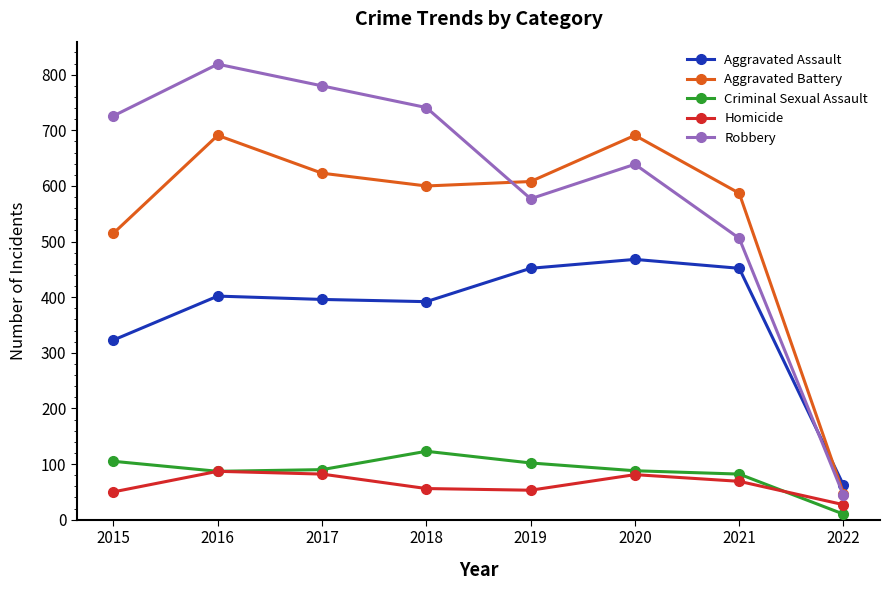

Is this an area chart (filled region under the line)?

No